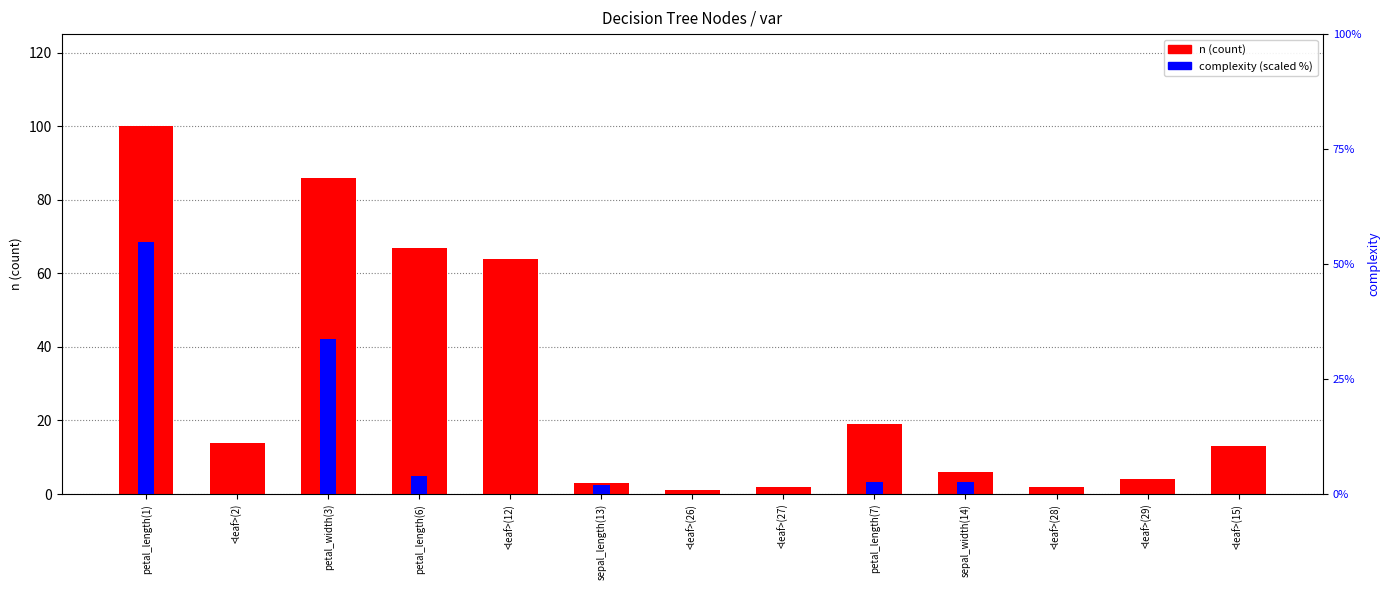

What is the approximate value of complexity at petal_length(6)?

3.9